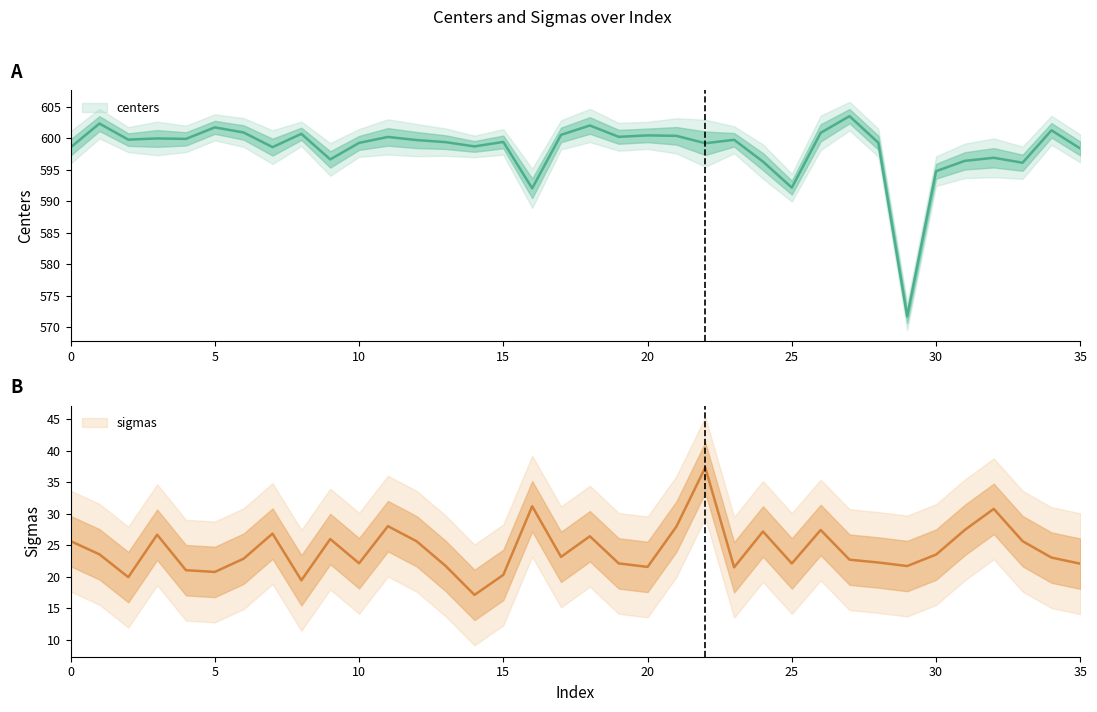

How many lines are shown in the chart?

2